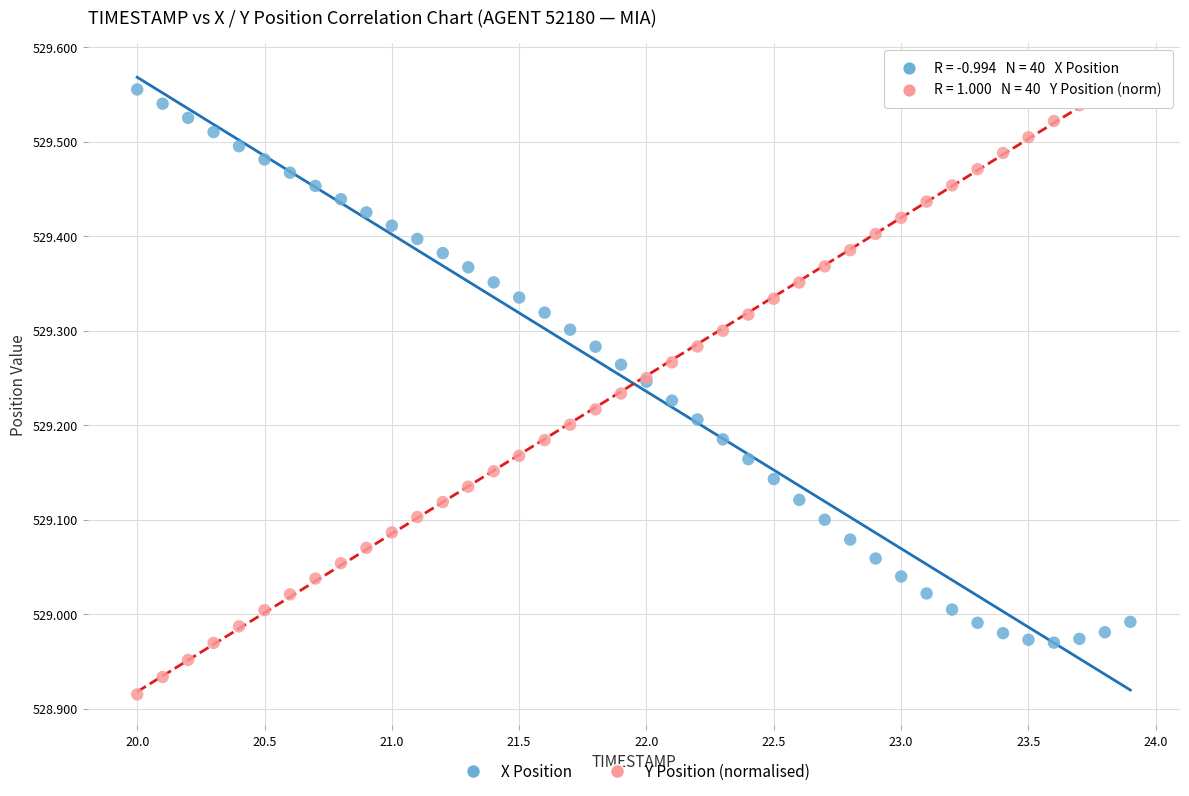

Which series has the widest spread of Y values?

Y Position (normalised)